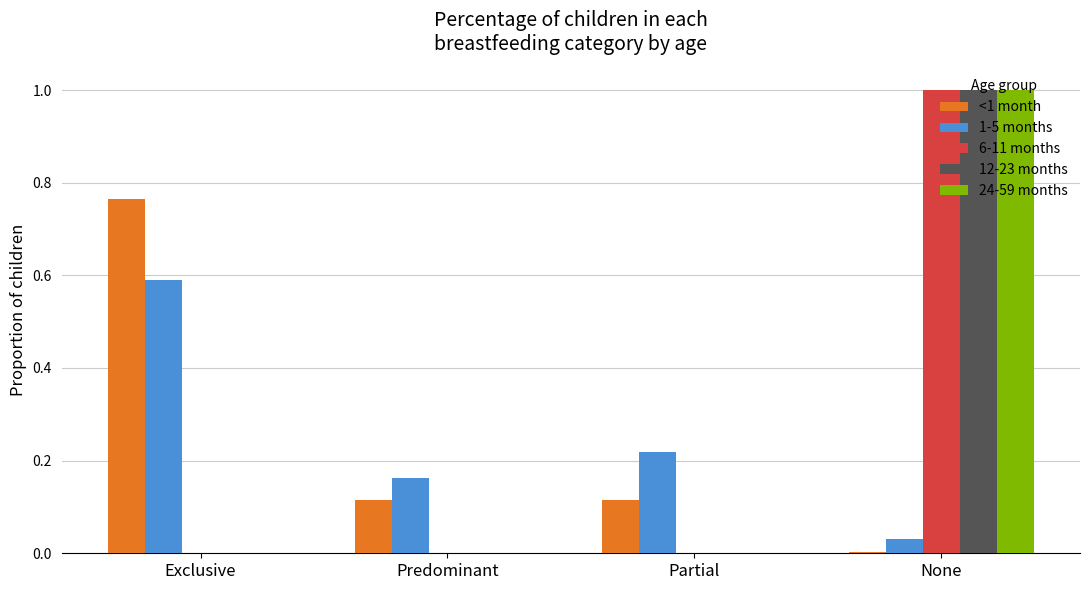

Is the value of 12-23 months at None greater than the value of <1 month at Exclusive?

Yes